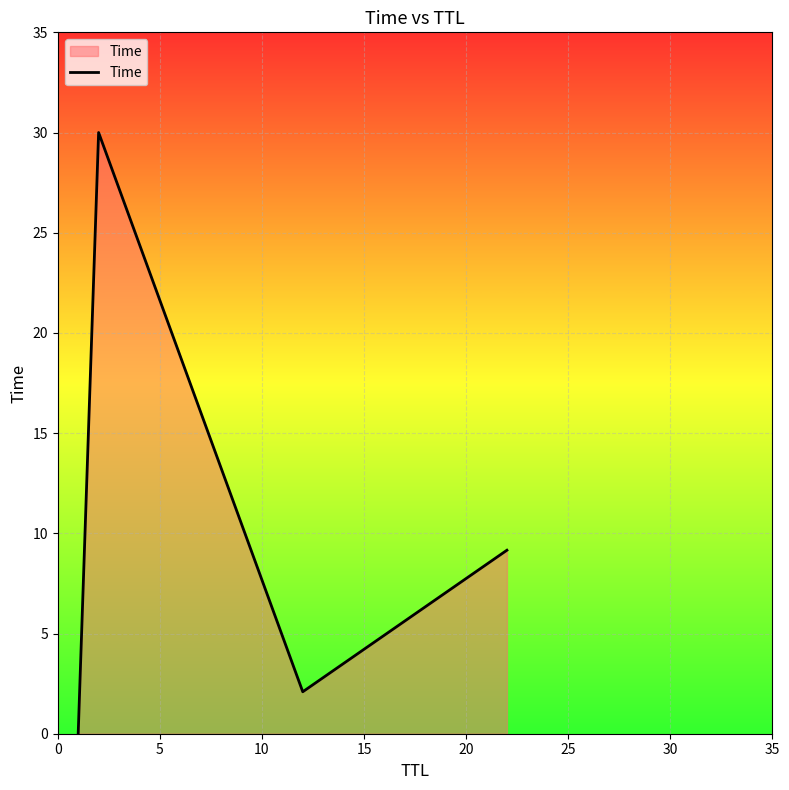

What is the maximum value shown in the chart?

30.0